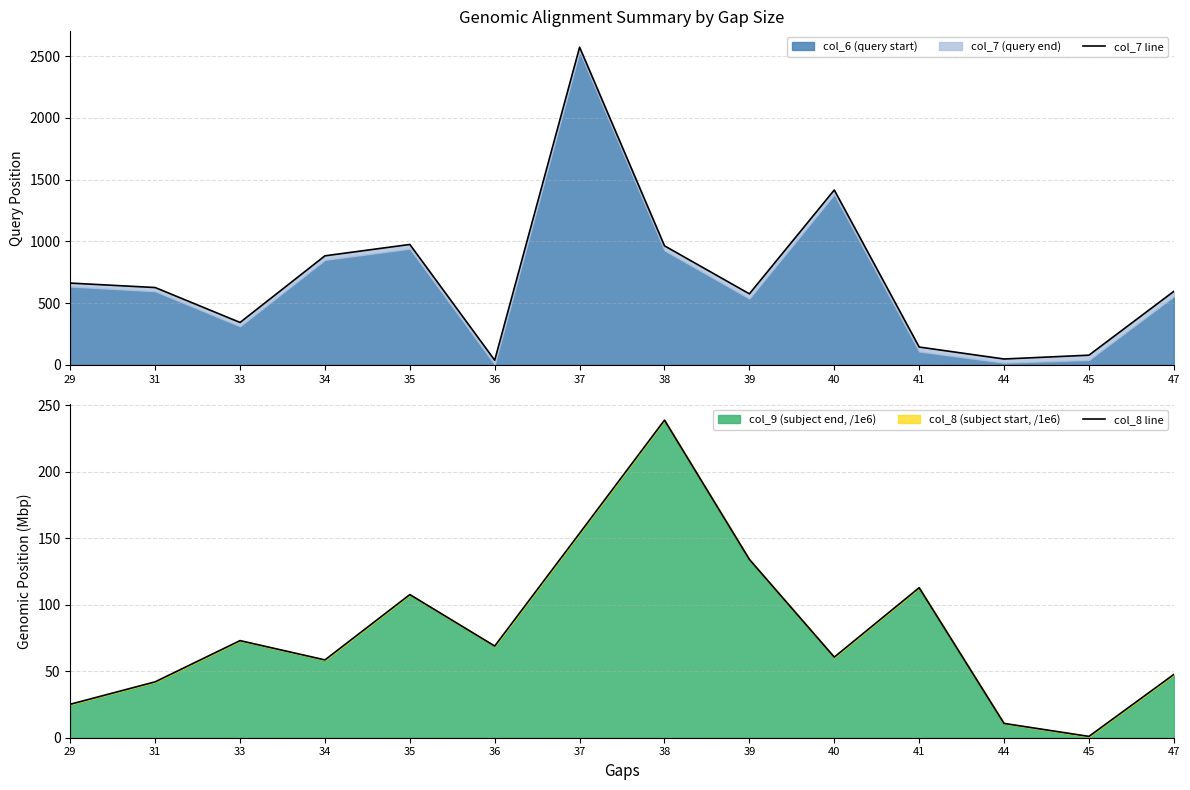

Which series has the widest spread of values?

col_7 line